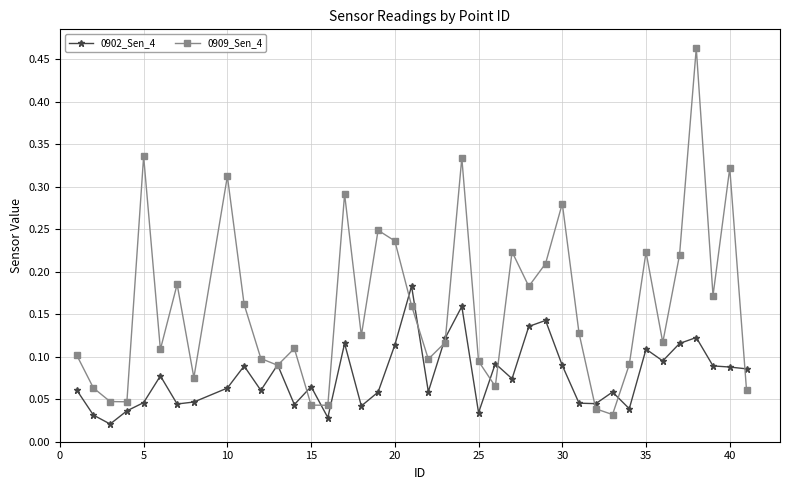

Rank the series by their average value, from lowest to highest.

0902_Sen_4, 0909_Sen_4